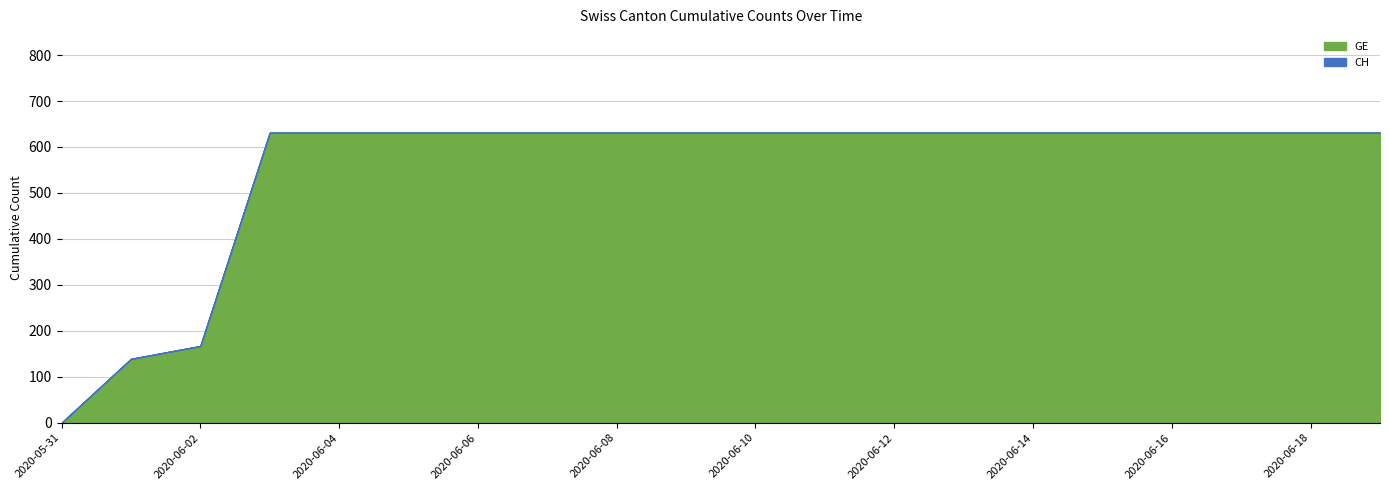

How many lines are shown in the chart?

2